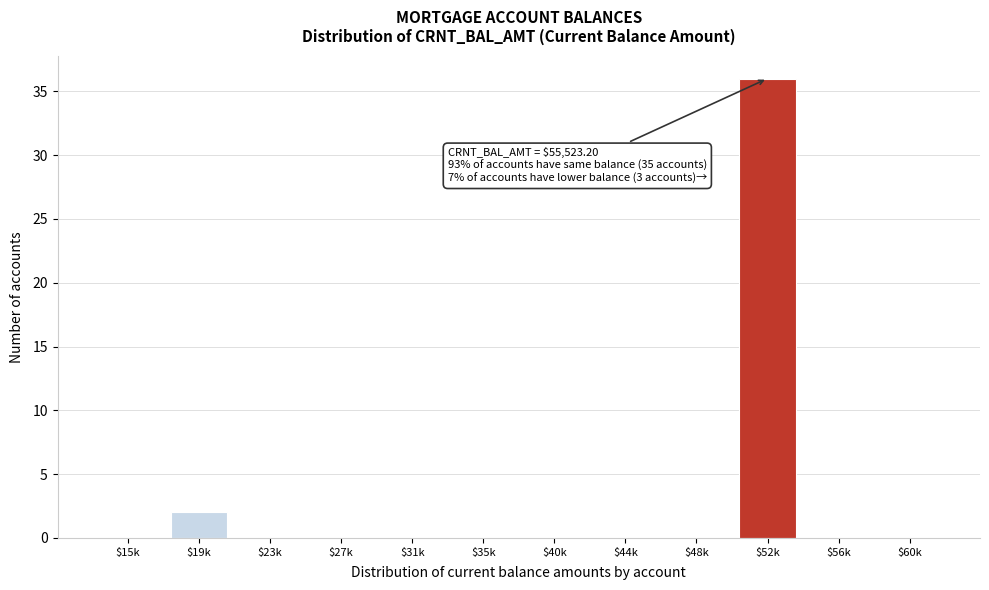

Read the value at $52k, to the nearest 10.

40